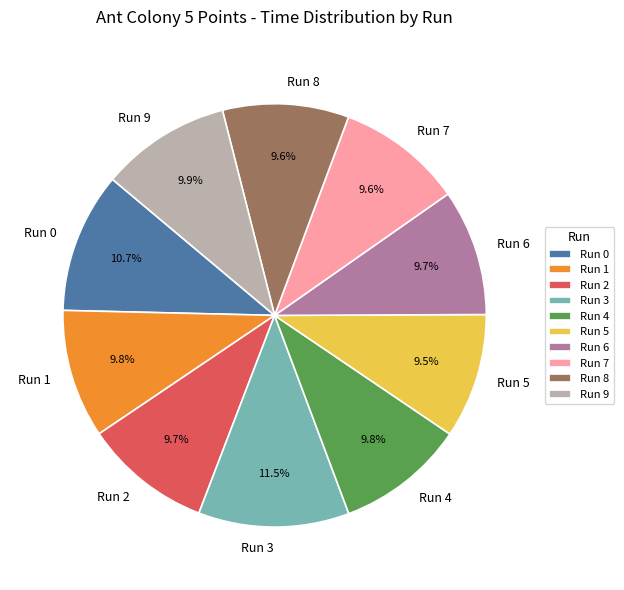

To the nearest percent, what percentage of the pie is Run 0?

11%